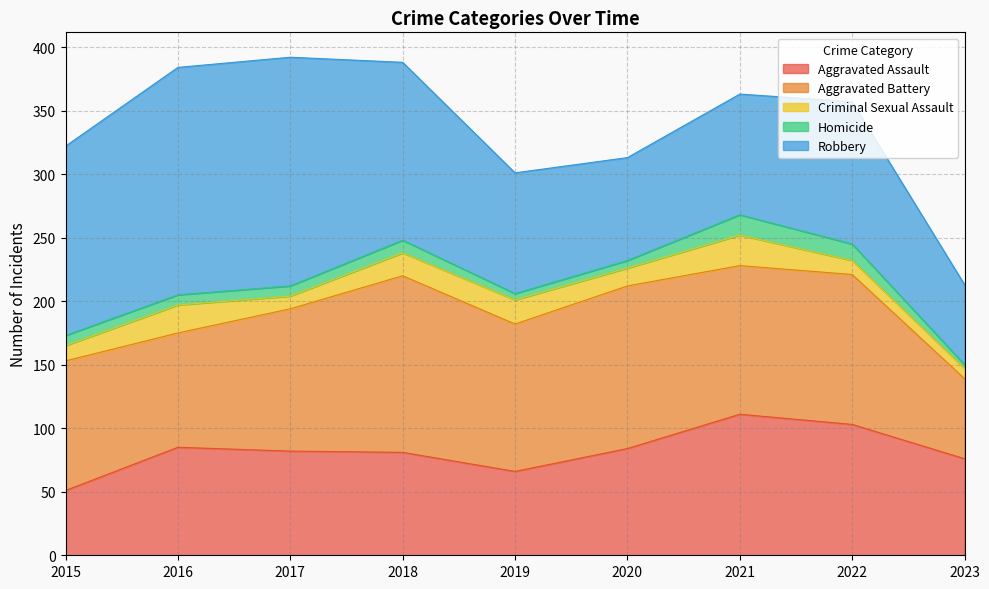

Which series ends up on top after the final intersection of Robbery and Aggravated Battery?

Aggravated Battery